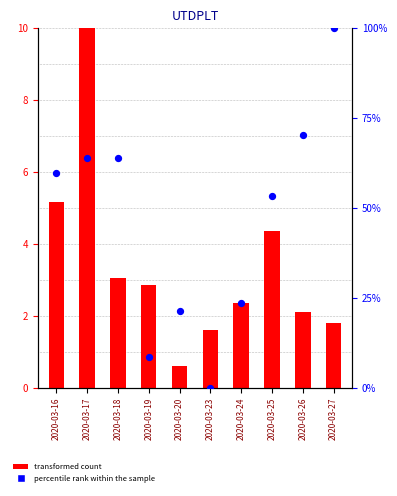

Which series reaches the minimum Y coordinate?

percentile rank within the sample